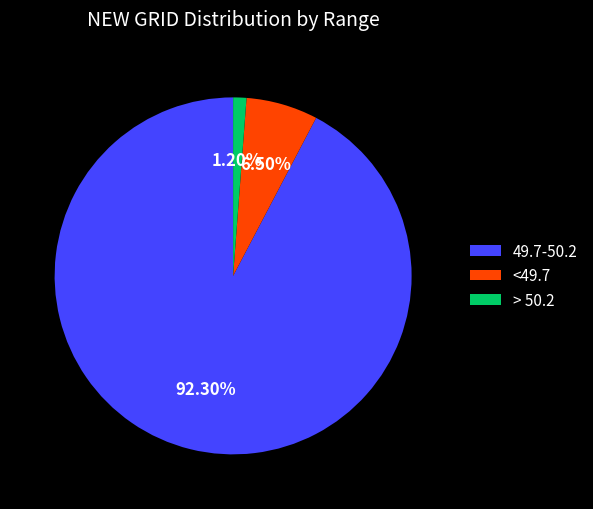

Approximately how many times larger is the value at 49.7-50.2 compared to <49.7?

14.2